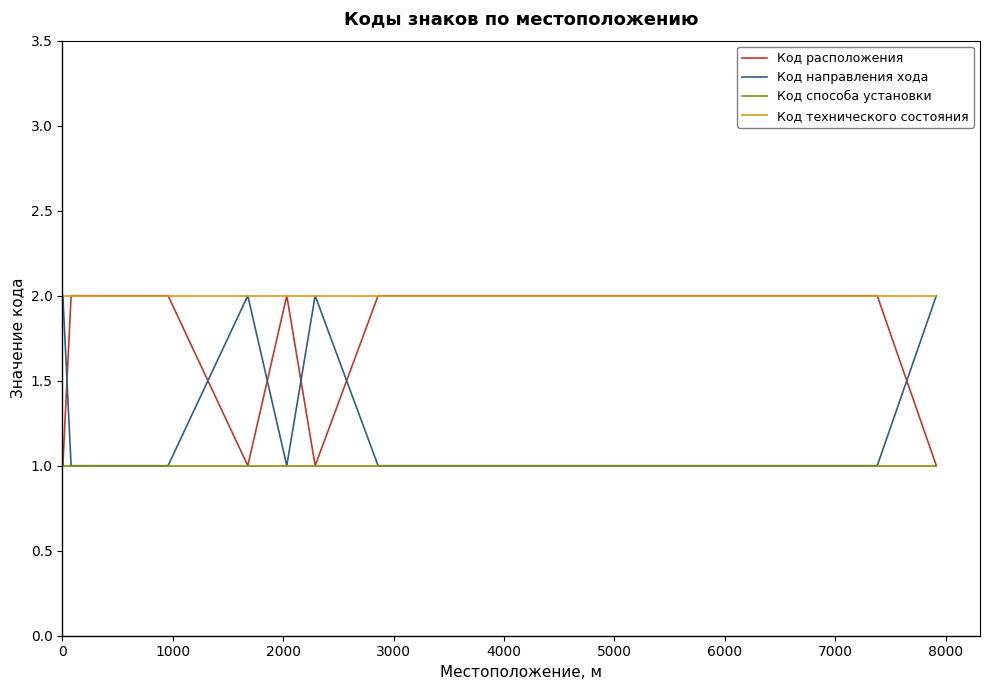

Which has a higher value, 2000 or 0?

2000